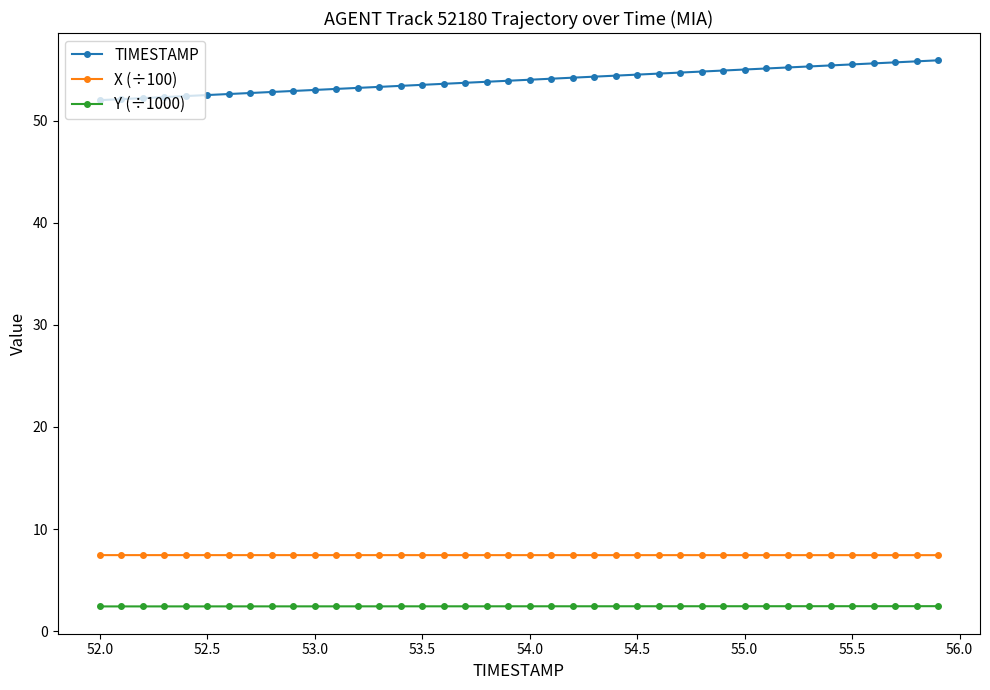

What is the average value of the X (÷100) series?

7.5